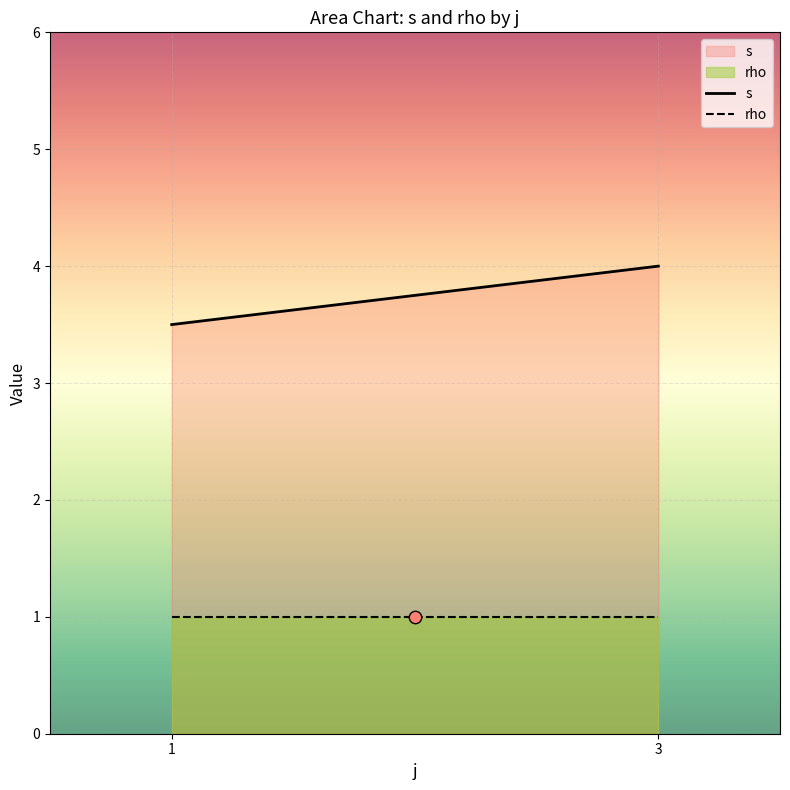

Which series has the largest total across all categories?

s